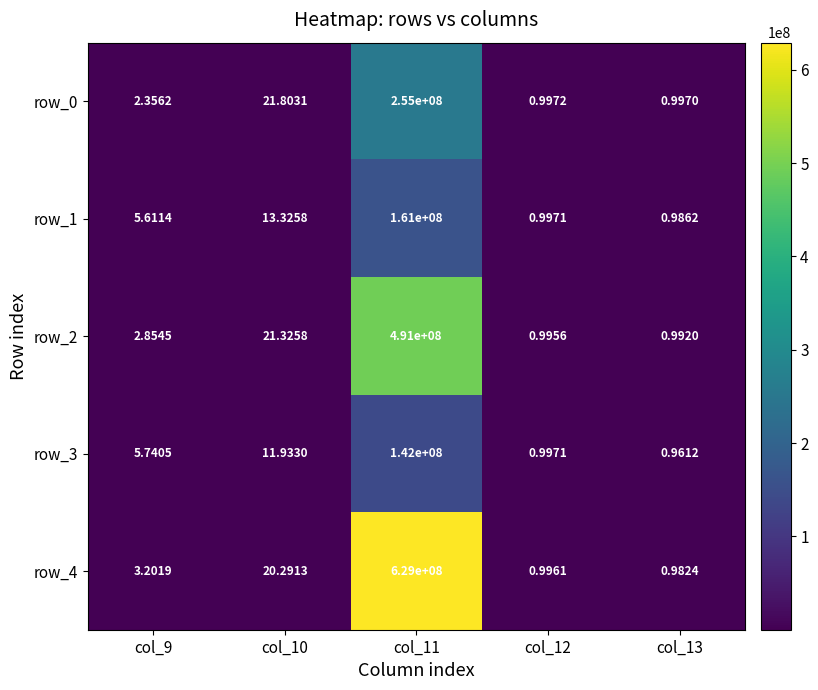

Reading left to right, extract all data points from this chart.

row_0: 2.4	21.8	254686091.4	1.0	1.0
row_1: 5.6	13.3	161047158.1	1.0	1.0
row_2: 2.9	21.3	491427690.5	1.0	1.0
row_3: 5.7	11.9	142097848.6	1.0	1.0
row_4: 3.2	20.3	629017289.2	1.0	1.0